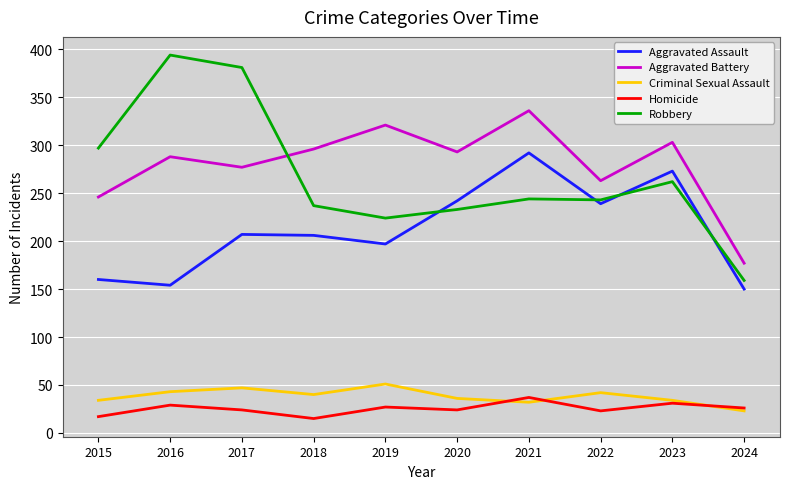

What is the maximum value for Criminal Sexual Assault?

51